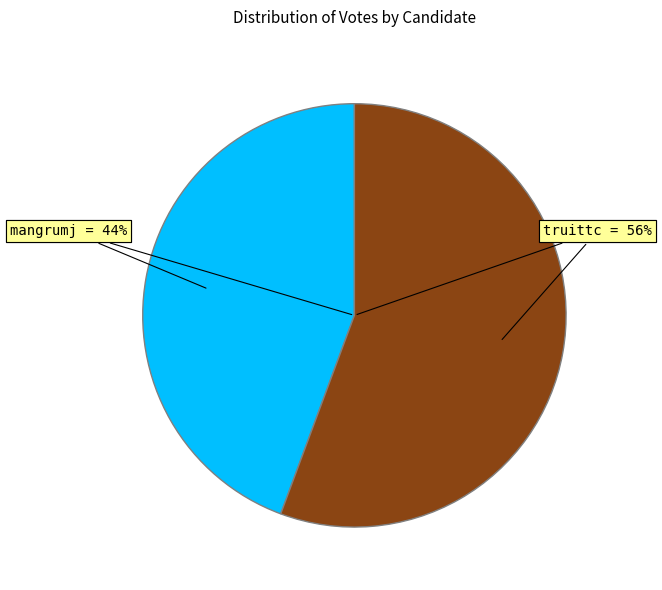

True or false: mangrumj accounts for 37% of the total.

False